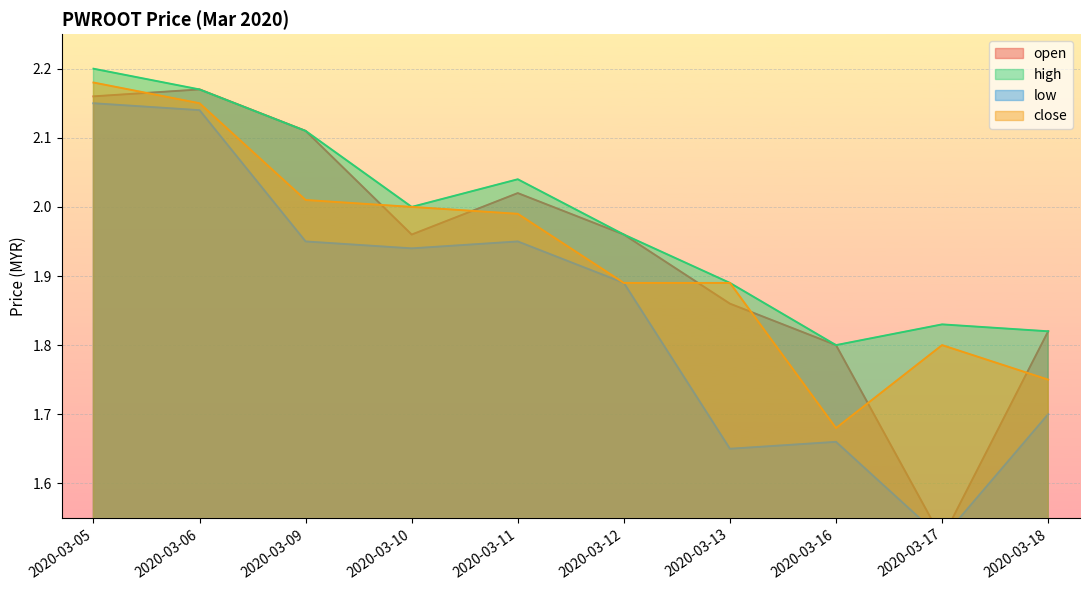

True or false: low has more than 0 points higher than both neighbors.

True